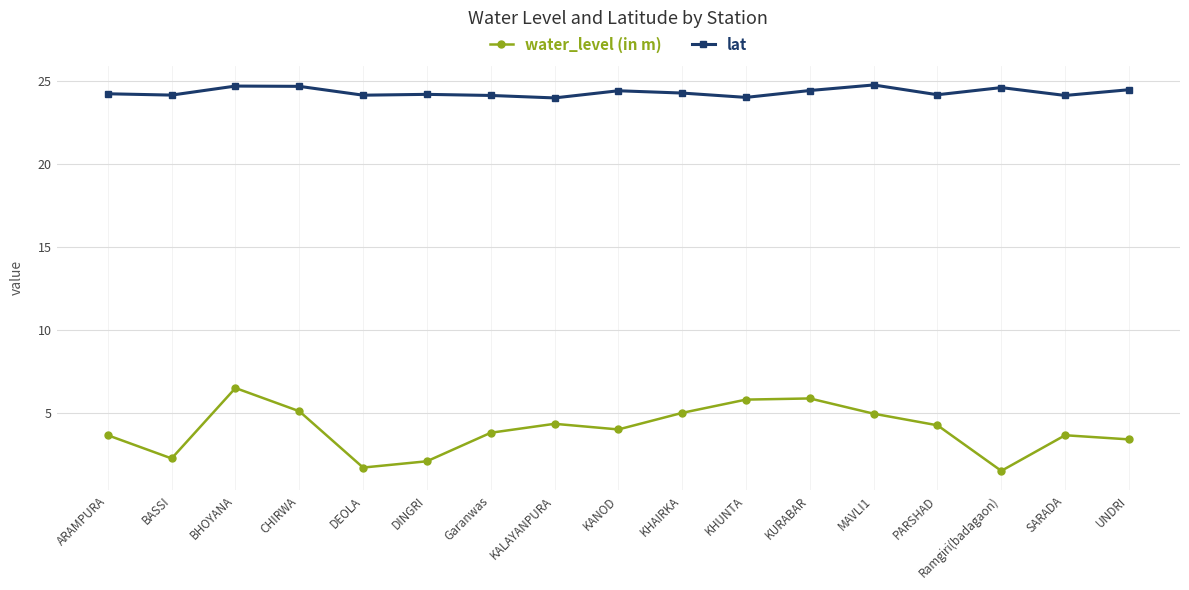

What is the difference between the highest and lowest values at KANOD?

20.4